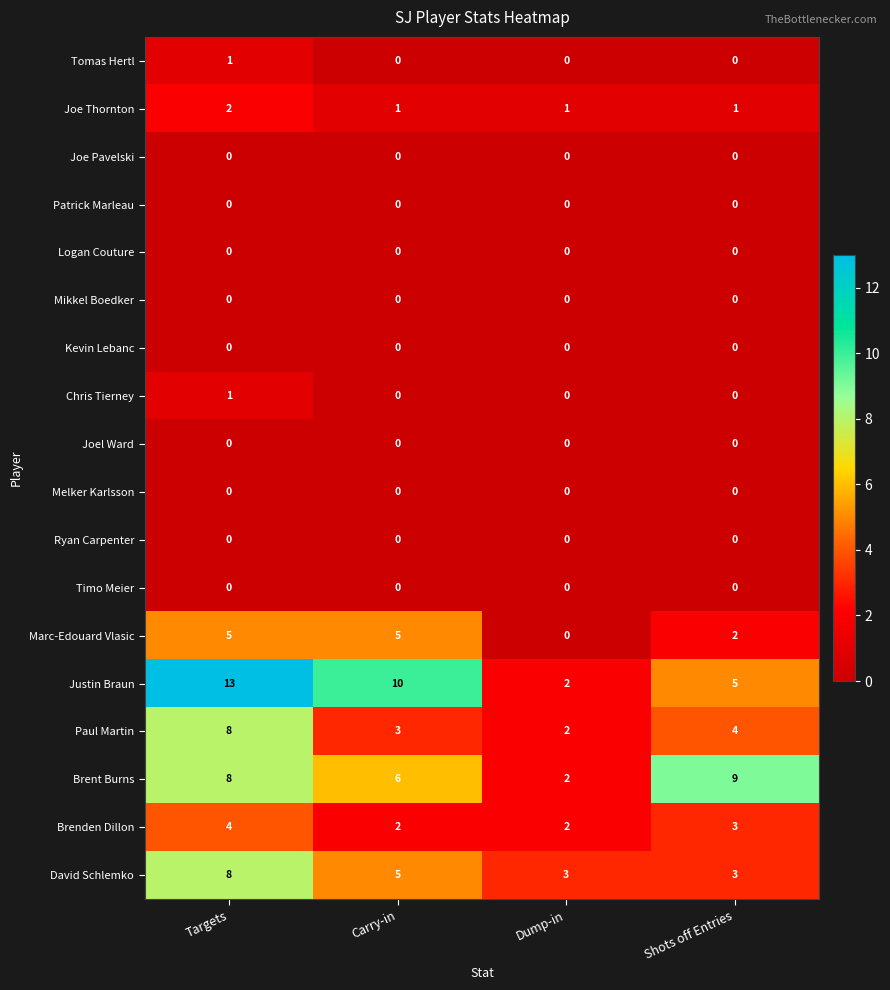

The value of Tomas Hertl at Dump-in is 0. True or false?

True